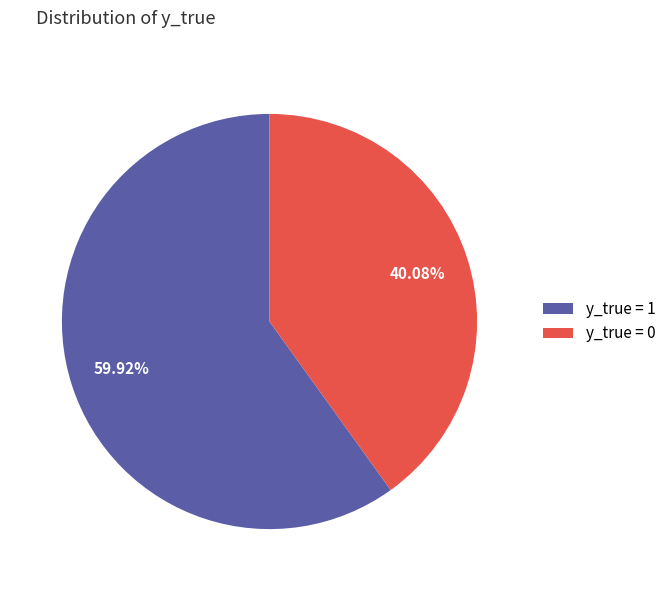

Is there any slice that represents more than half of the pie?

Yes